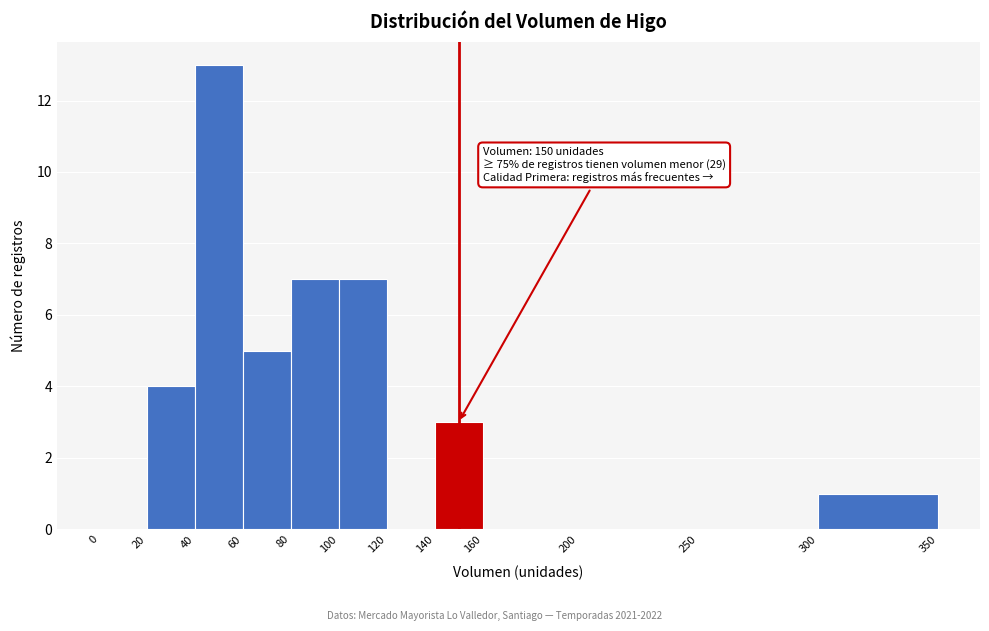

Which range on the x-axis has the tallest bar?

40 to 60